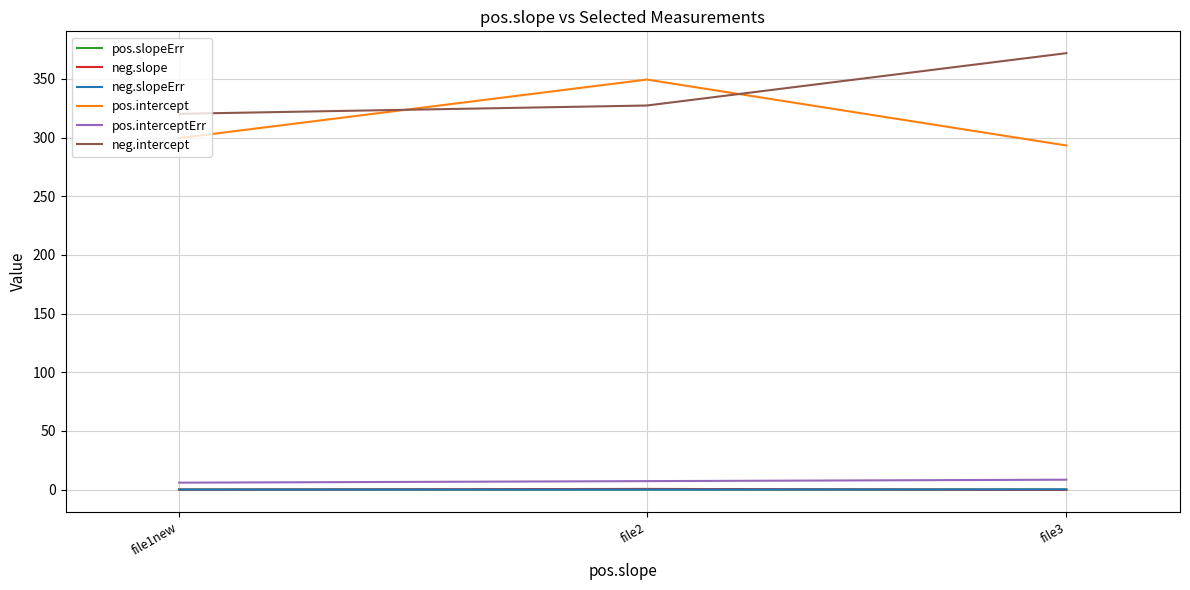

The value of pos.intercept at file3 is 293.3. True or false?

True